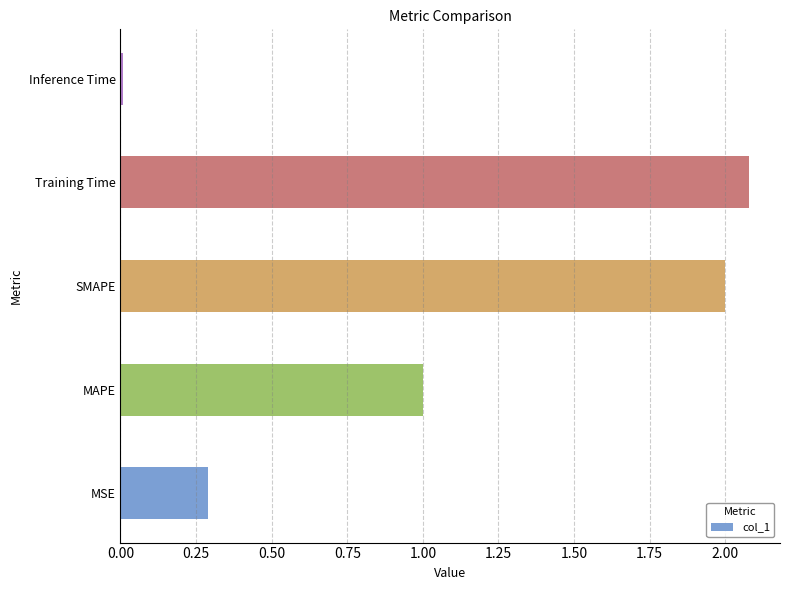

Which label corresponds to the smallest value in the chart?

Inference Time